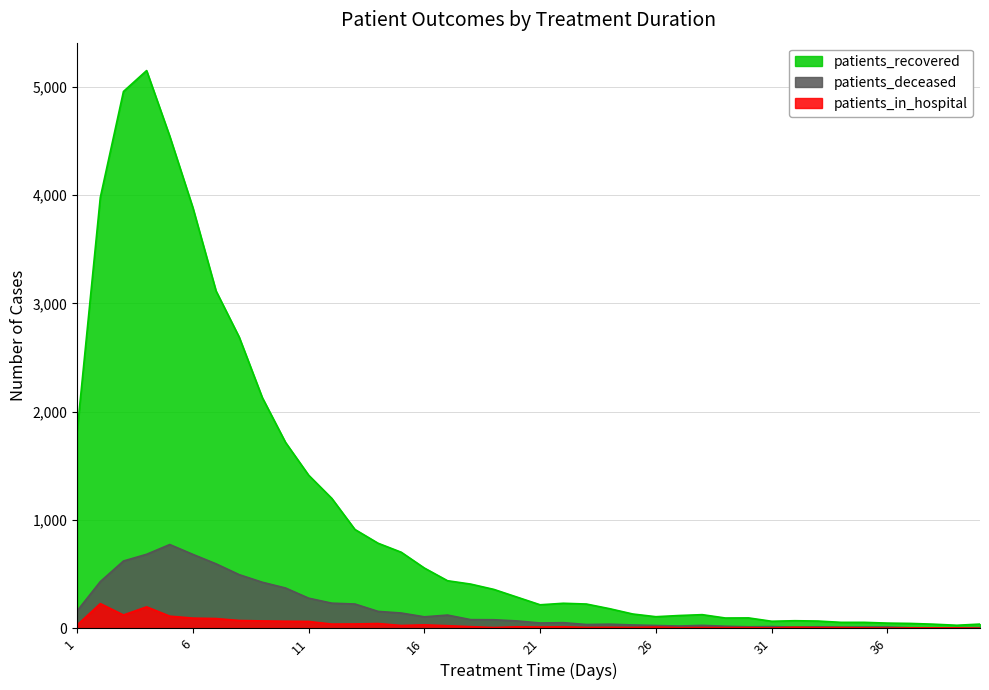

In patients_in_hospital, how many points are lower than both neighbors (excluding endpoints)?

10